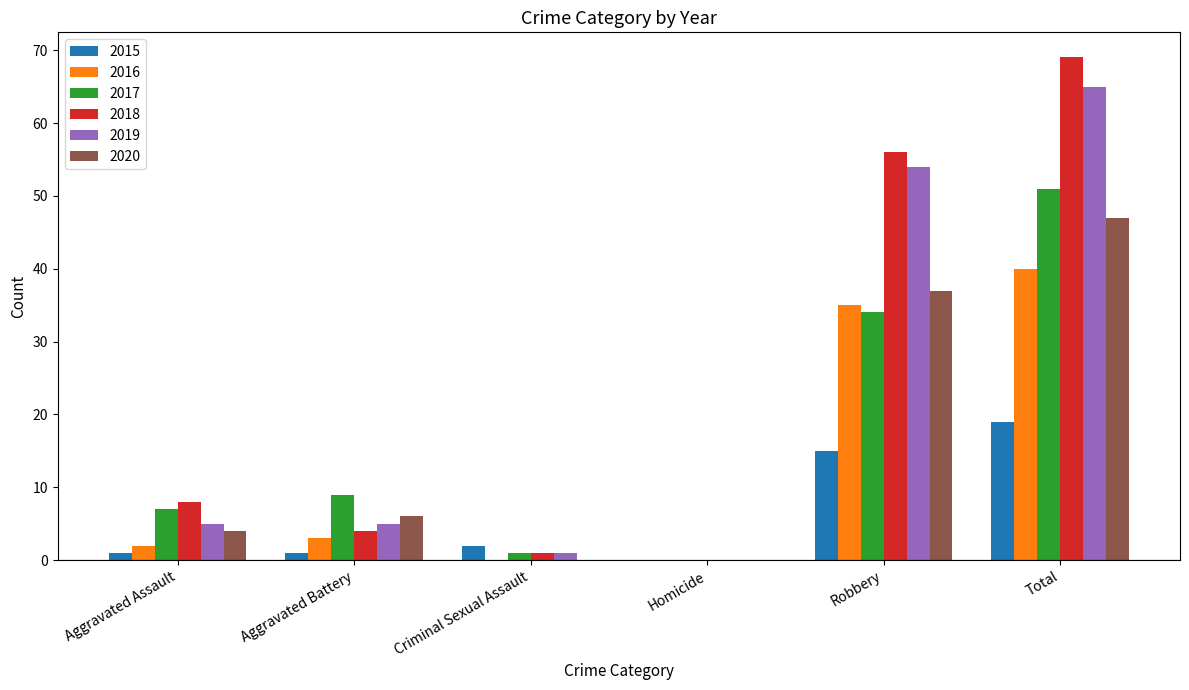

Is the value of 2020 at Homicide greater than the value of 2016 at Aggravated Assault?

No